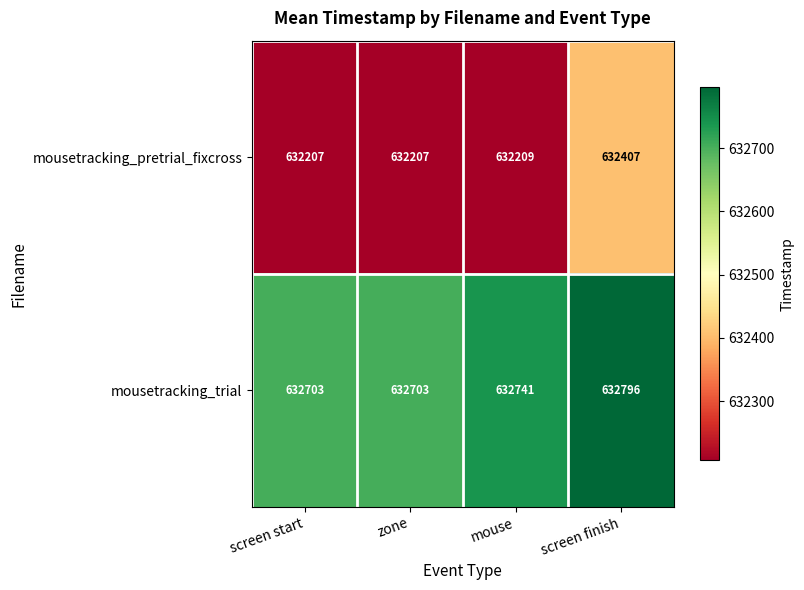

Which series has the widest spread of values?

mousetracking_pretrial_fixcross